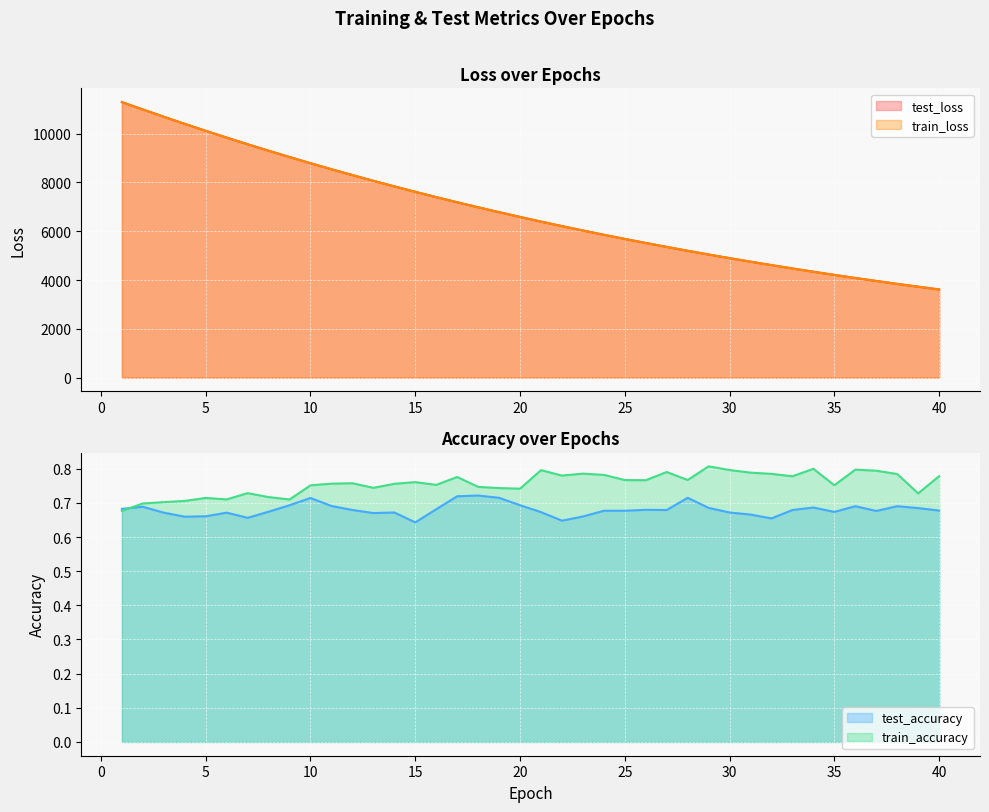

The value of train_loss at 5 is 4778.4. True or false?

False